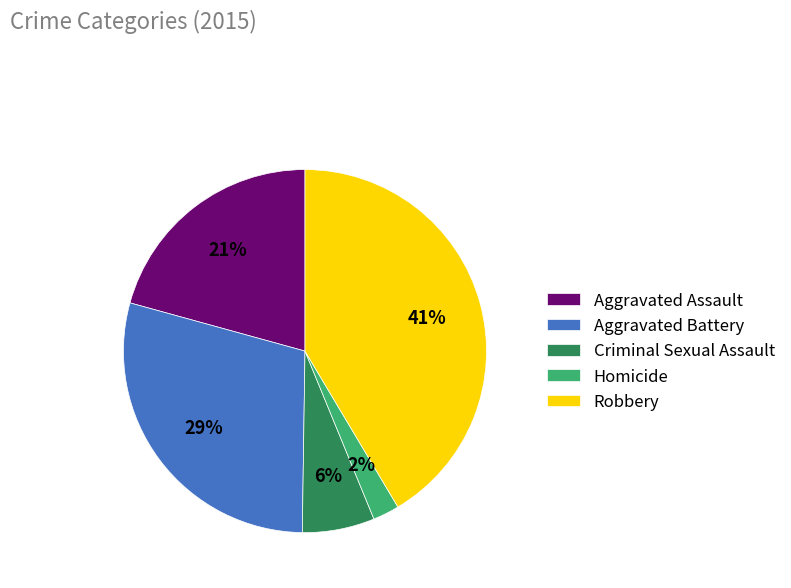

Is Criminal Sexual Assault the majority of the pie?

No